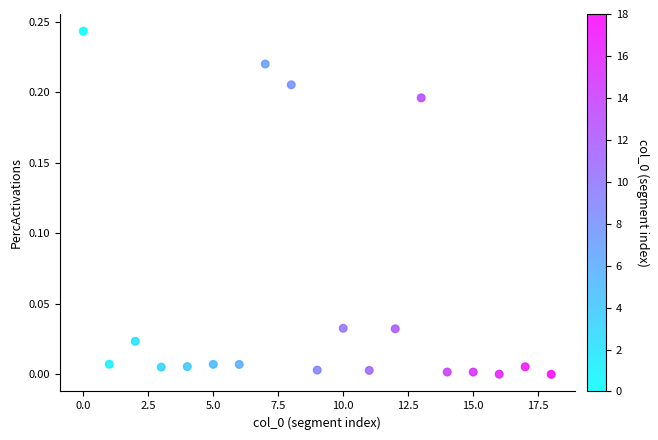

Count the number of points in this scatter plot.

19